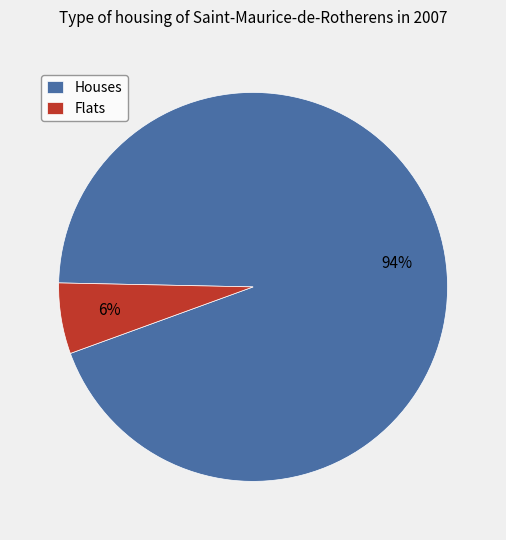

The Flats slice represents 6% of the pie. True or false?

True